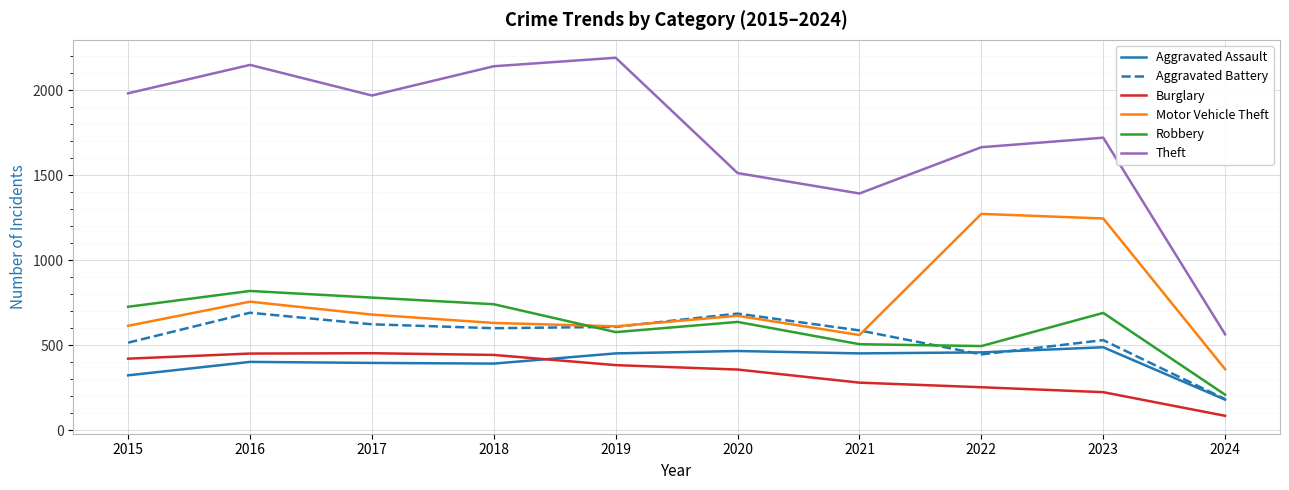

How many times do Motor Vehicle Theft and Aggravated Battery cross each other?

2